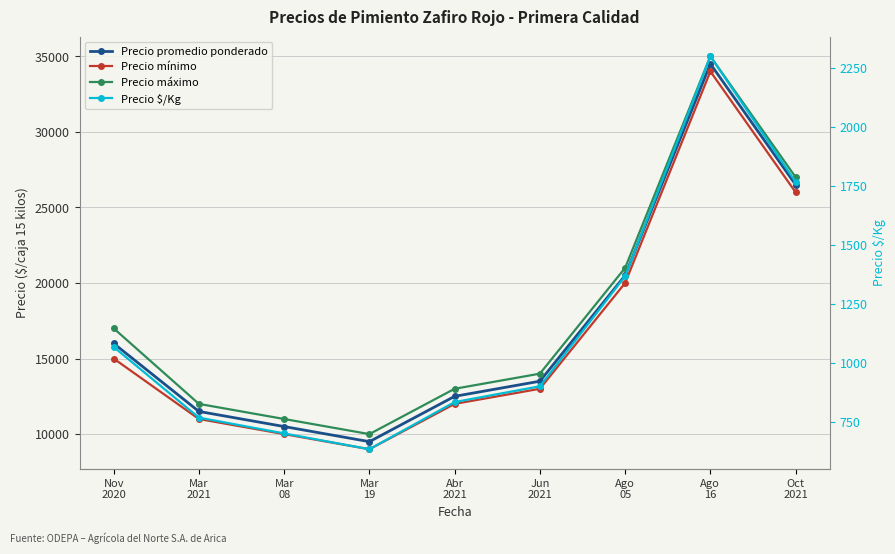

Where is the first local minimum for Precio máximo?

Mar
19